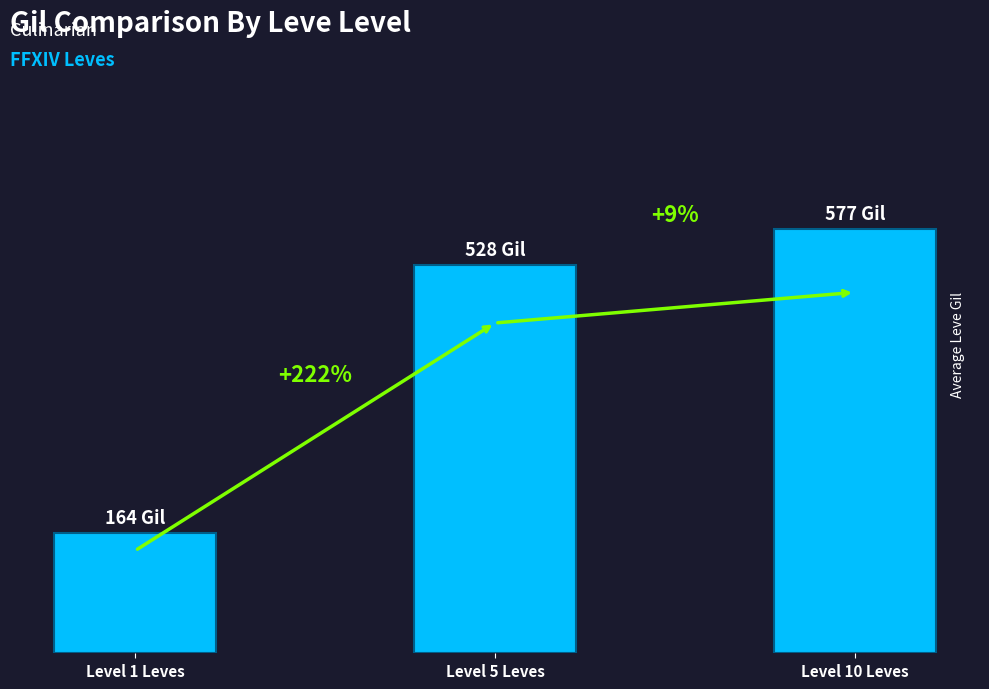

What is the ratio of the value at Level 1 Leves to the value at Level 10 Leves?

0.3